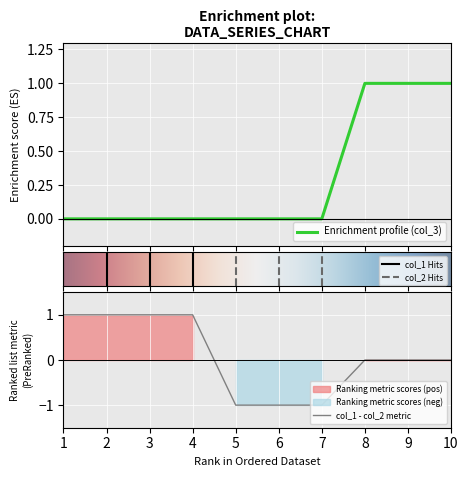

Is it true that col_1 - col_2 metric equals 1 at 3?

True